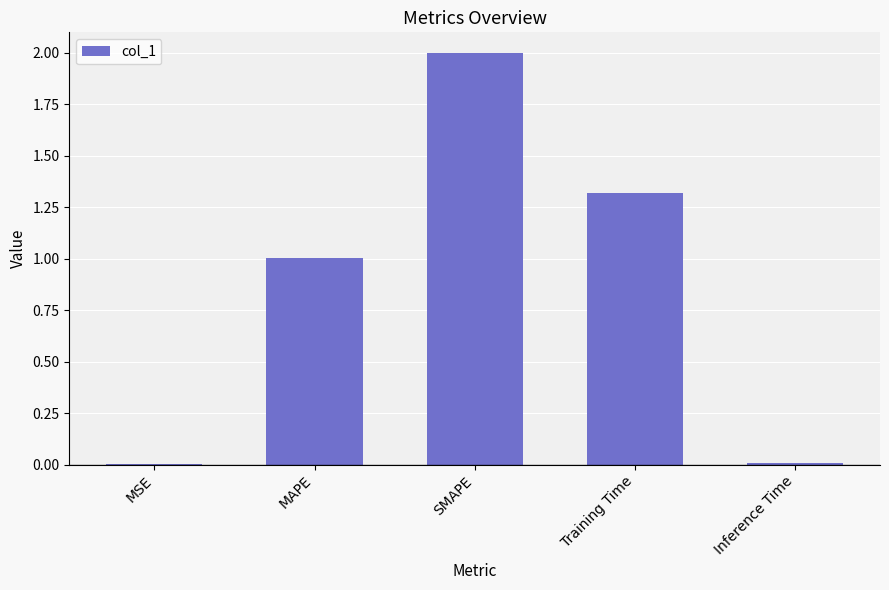

Where is the data nearest to the value 1?

MAPE